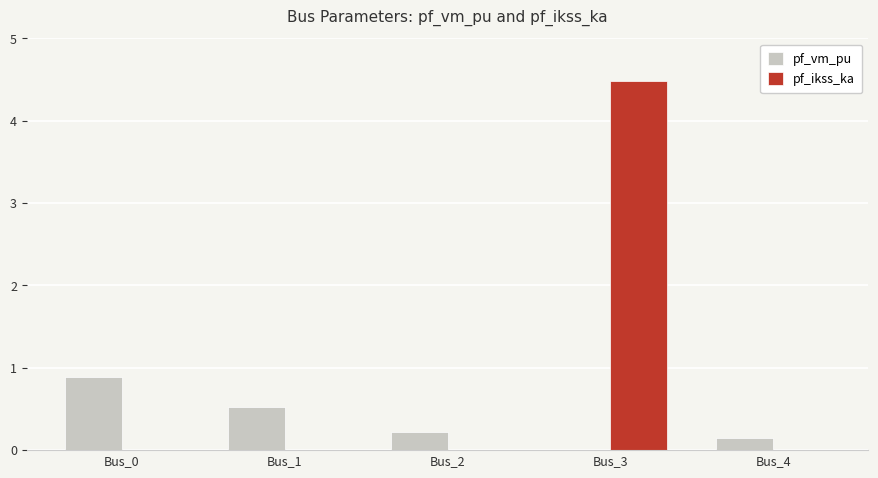

At which category does the chart reach its peak across all series?

Bus_3